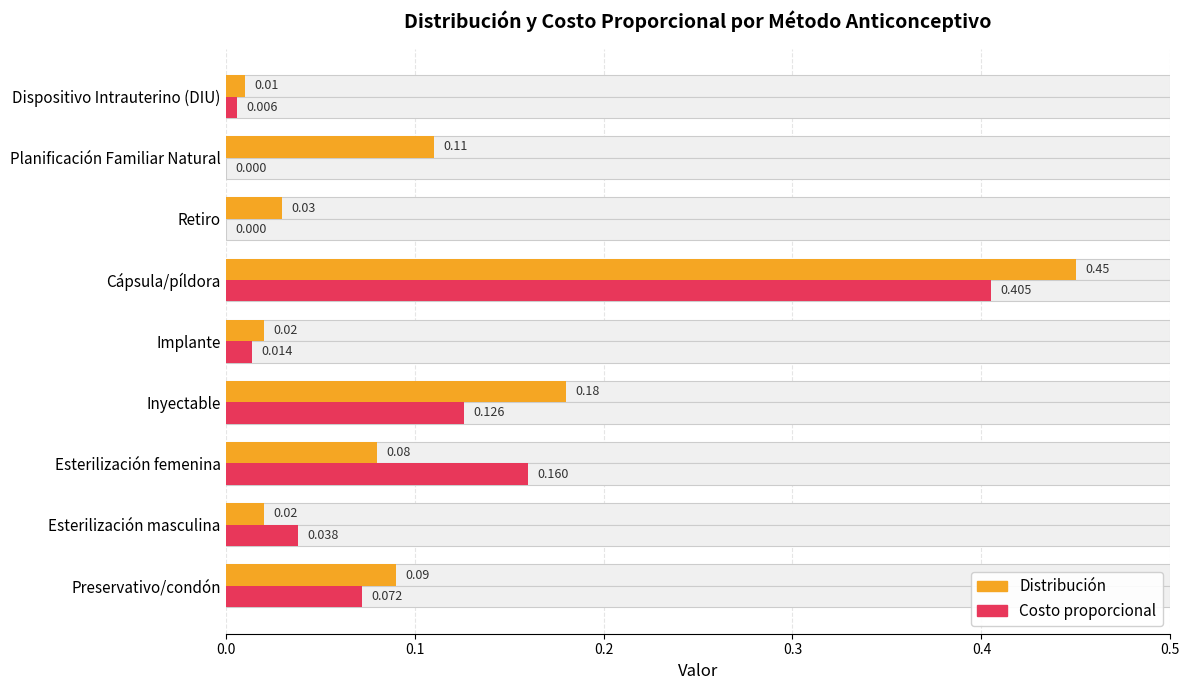

The Distribución series shows 0.0 at Esterilización masculina. True or false?

False